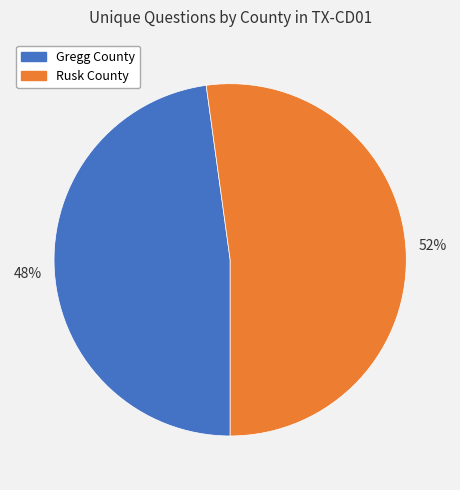

Is there any slice that represents more than half of the pie?

Yes